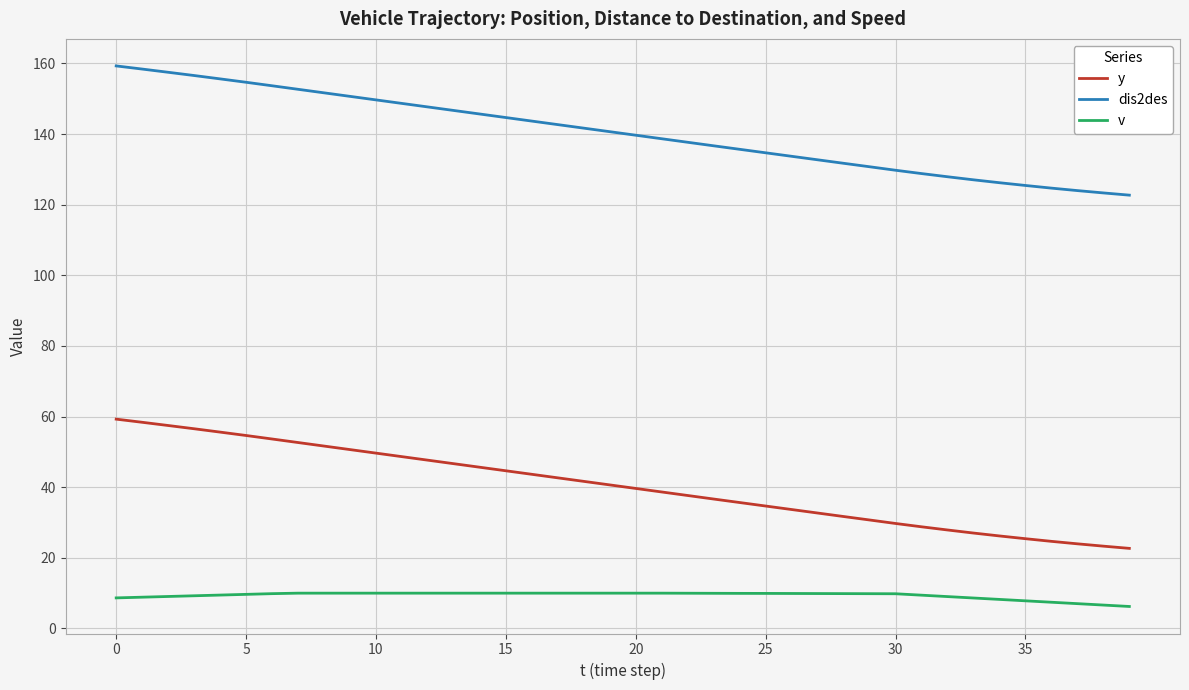

Which series has the largest total across all categories?

dis2des